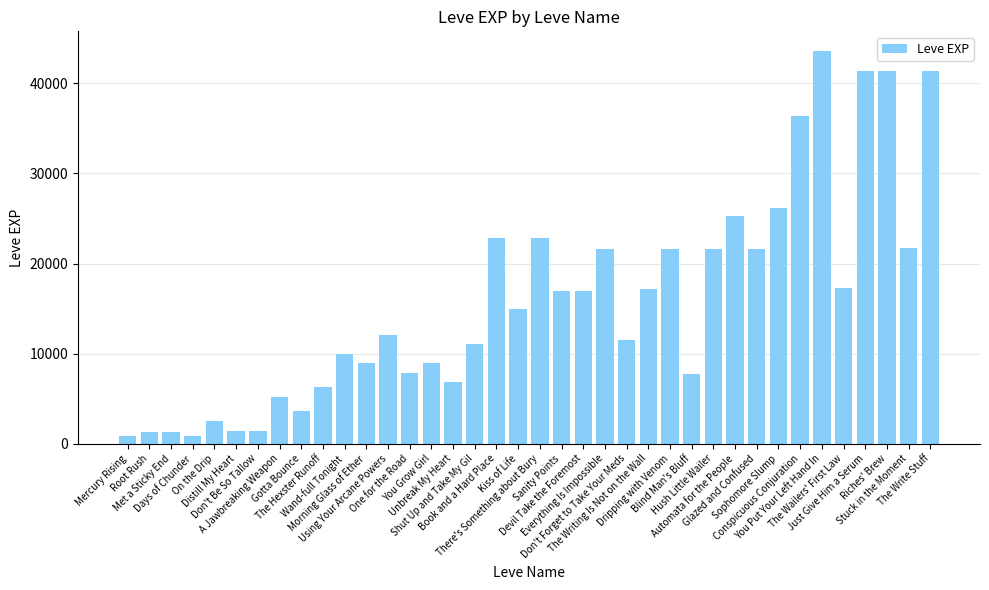

What is the label of the 11th bar from the left?

Wand-full Tonight